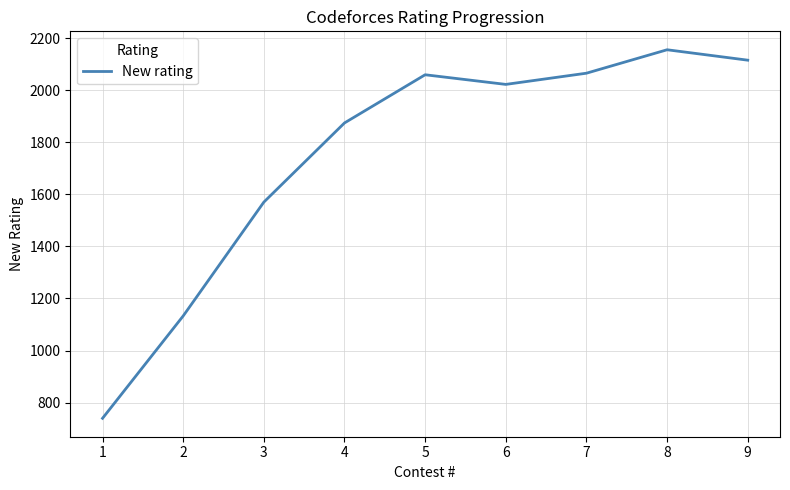

What is the change in value from 3 to 9?

+545